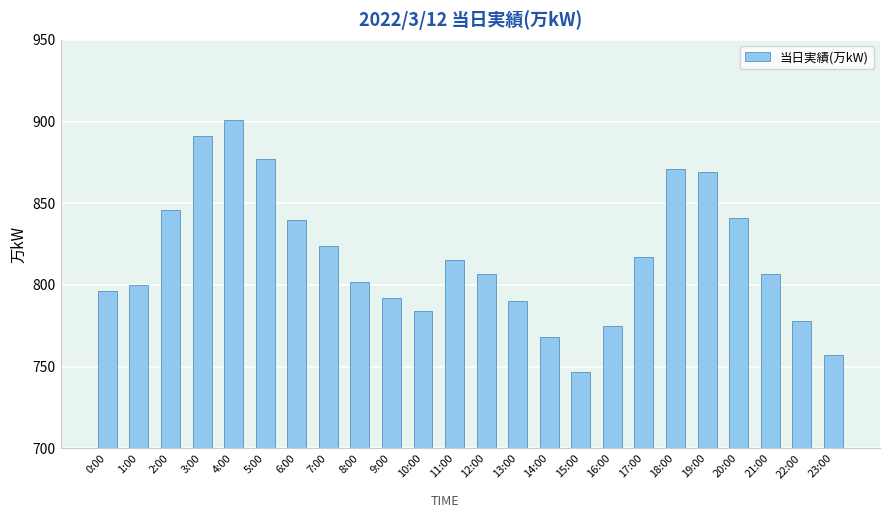

What is the label of the 14th bar from the left?

13:00